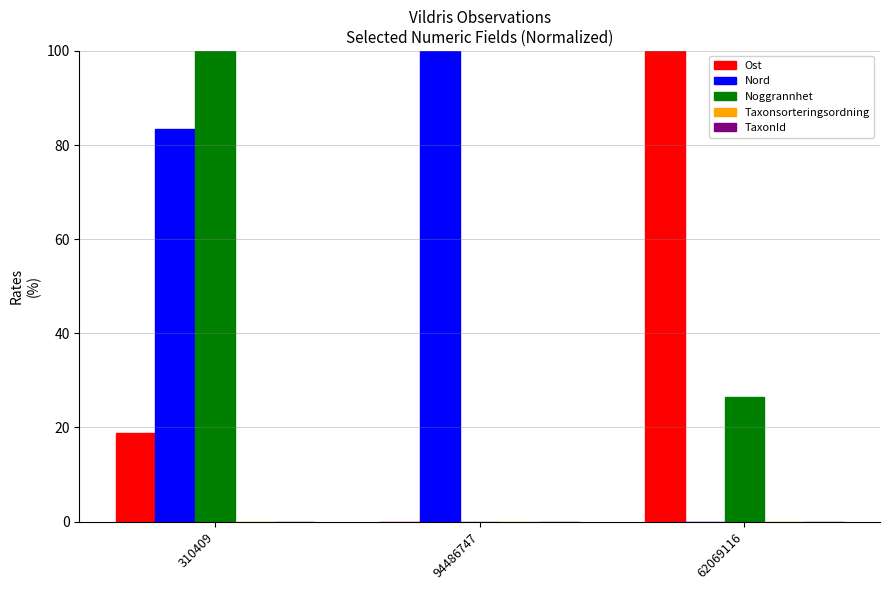

At which label is Nord closest to 50?

310409